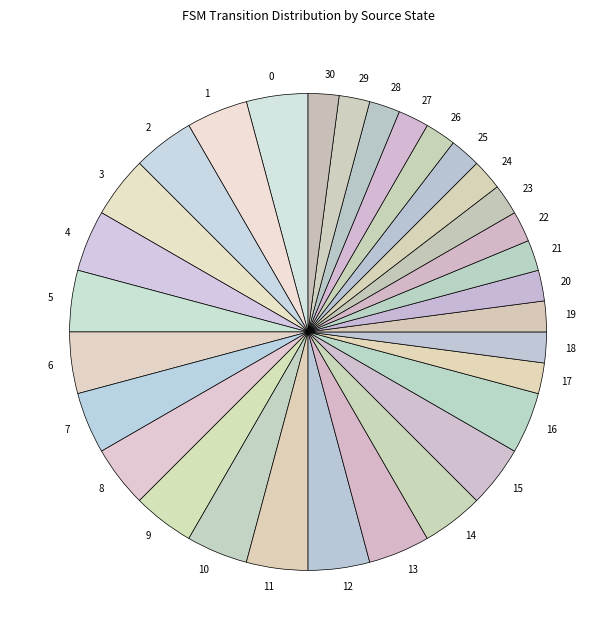

What is the ratio of the value at 27 to the value at 24?

1.0